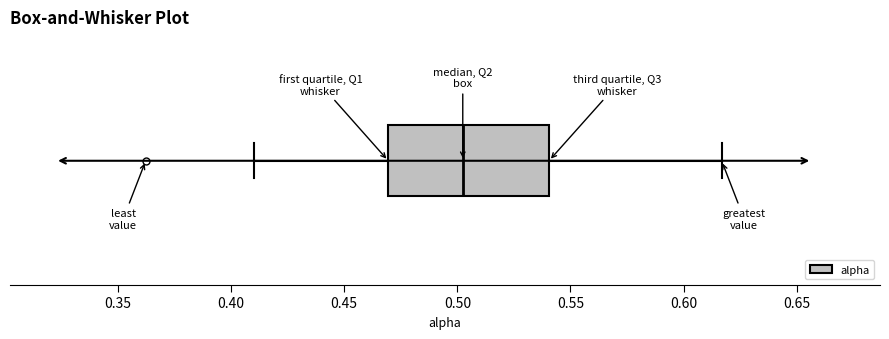

Where is the left edge of the box on the x-axis? The values are not printed on the chart, so give them approximately, as read against the axis.

0.470